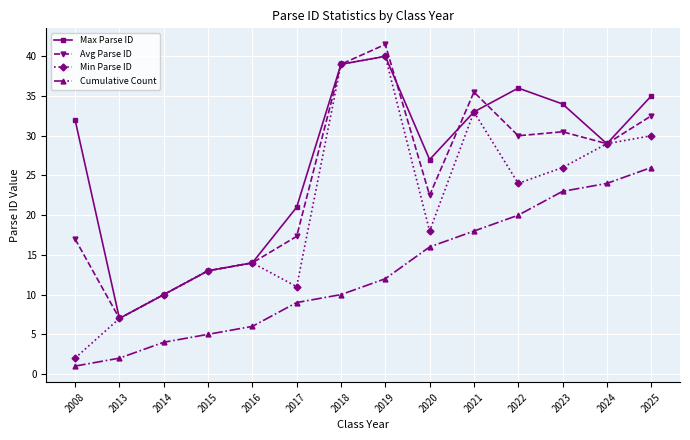

What is the minimum value shown in the chart?

1.0